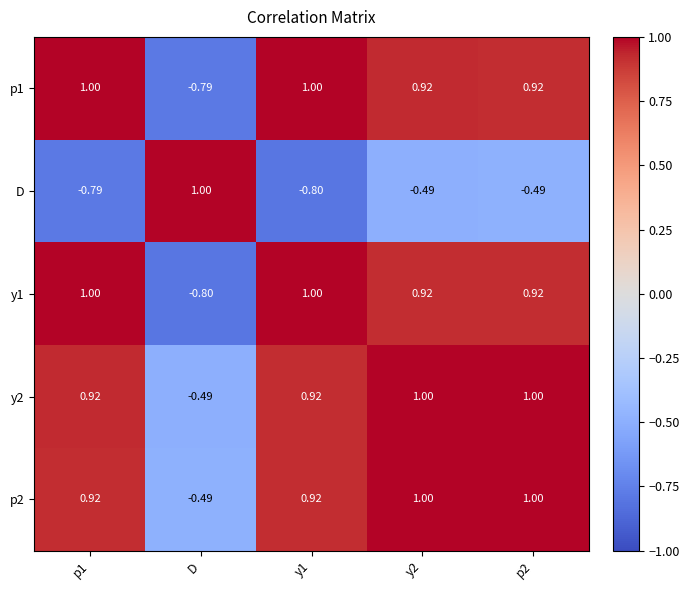

At which label does D first exceed 0?

D